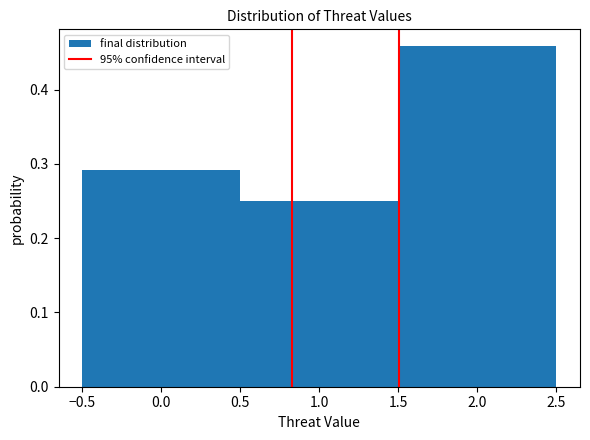

How tall is the bar that spans 0.5 to 1.5 on the x-axis? The values are not printed on the chart, so give them approximately, as read against the axis.

0.25